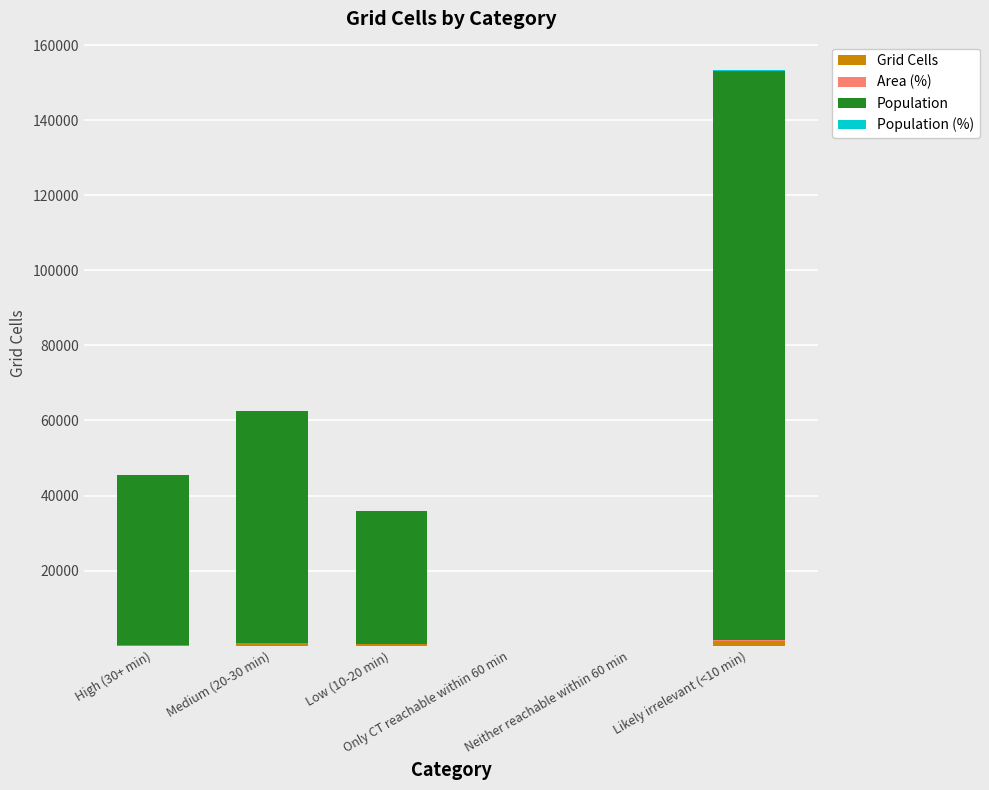

How many categories are shown in the chart?

6